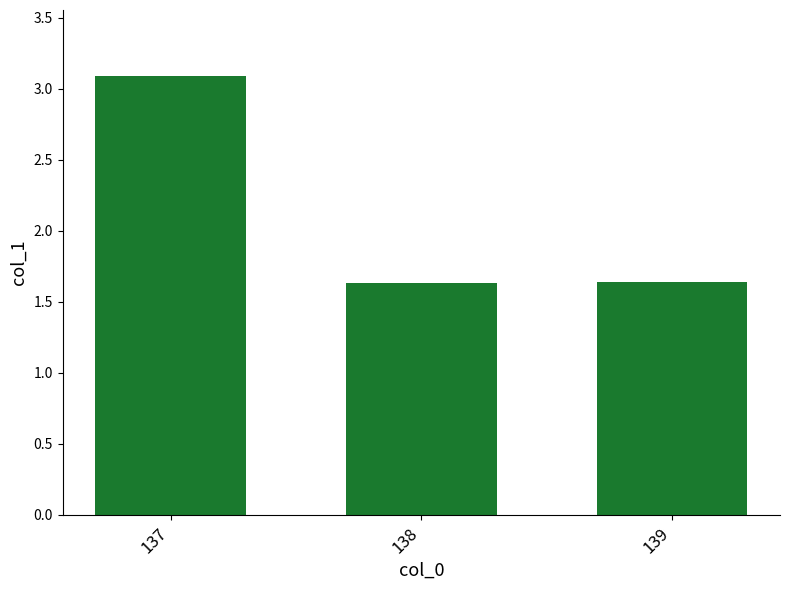

What is the approximate value at 137?

3.1